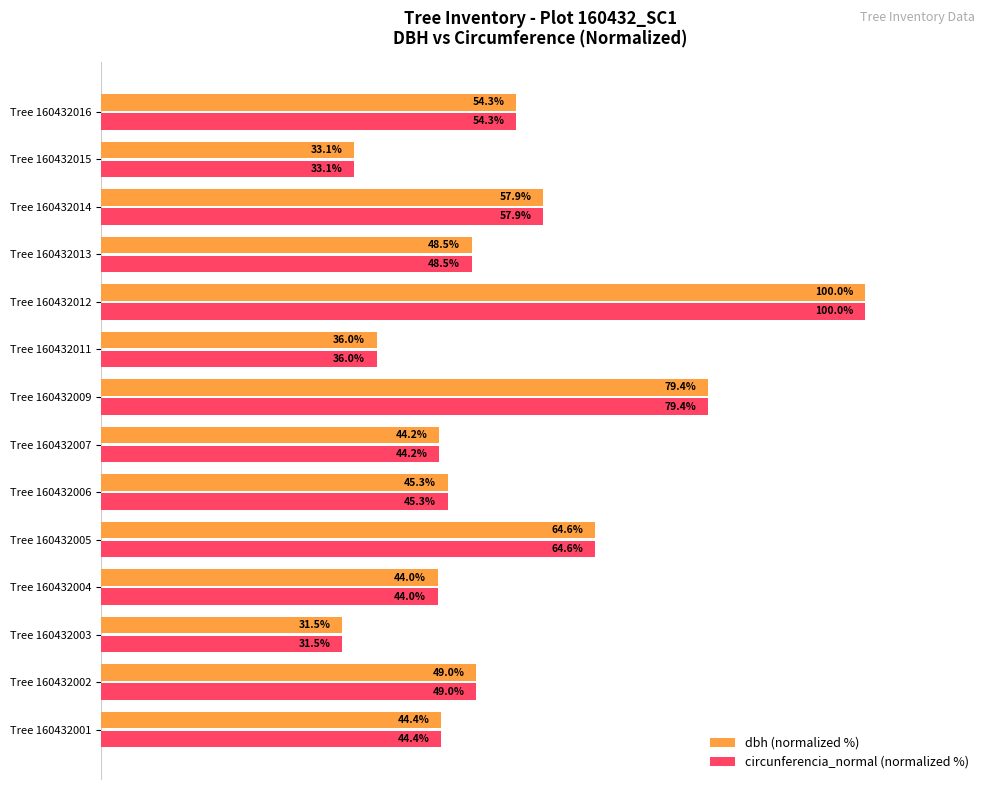

Is the value of circunferencia_normal (normalized %) at Tree 160432003 greater than the value of dbh (normalized %) at Tree 160432016?

No